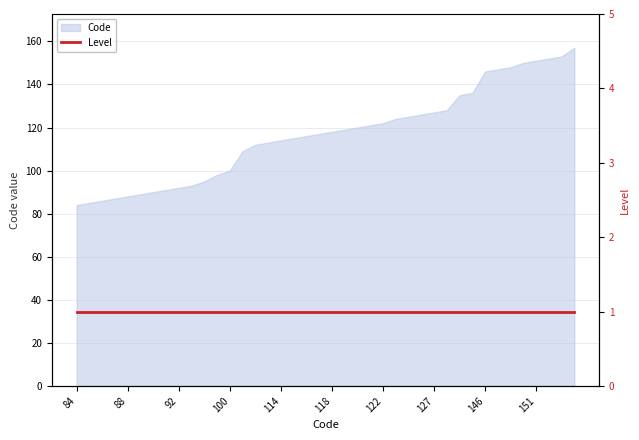

What is the value of the 40th point from the left?

157